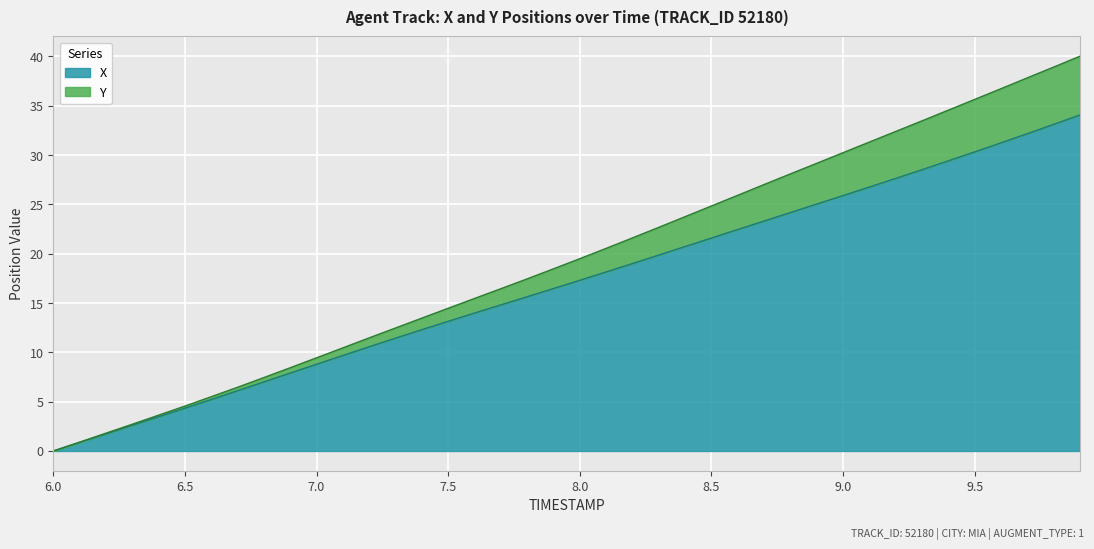

What is the highest value of the X series?

34.1